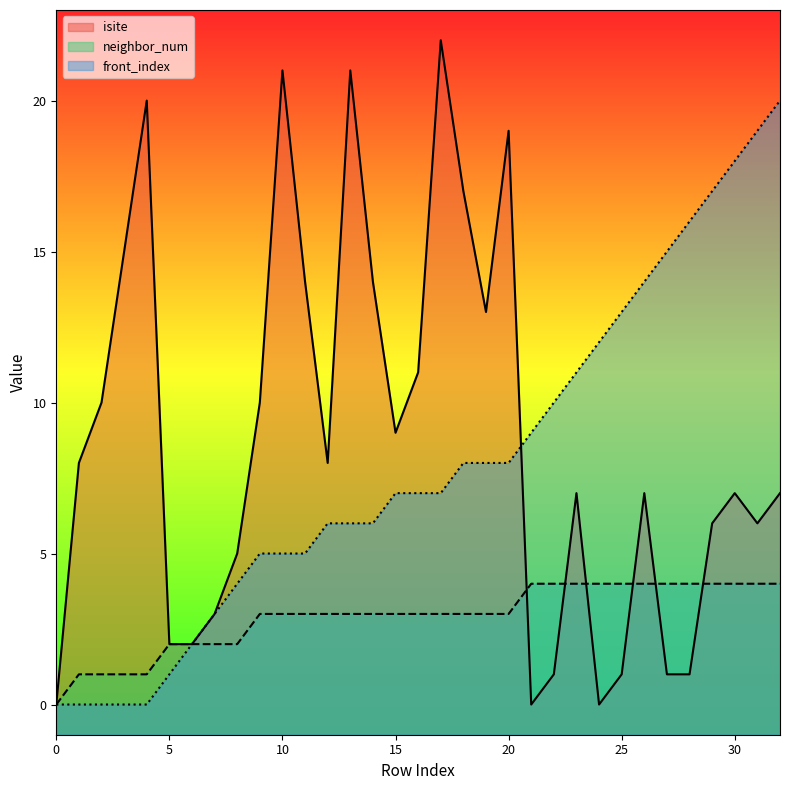

How many times do neighbor_num and isite cross each other?

6